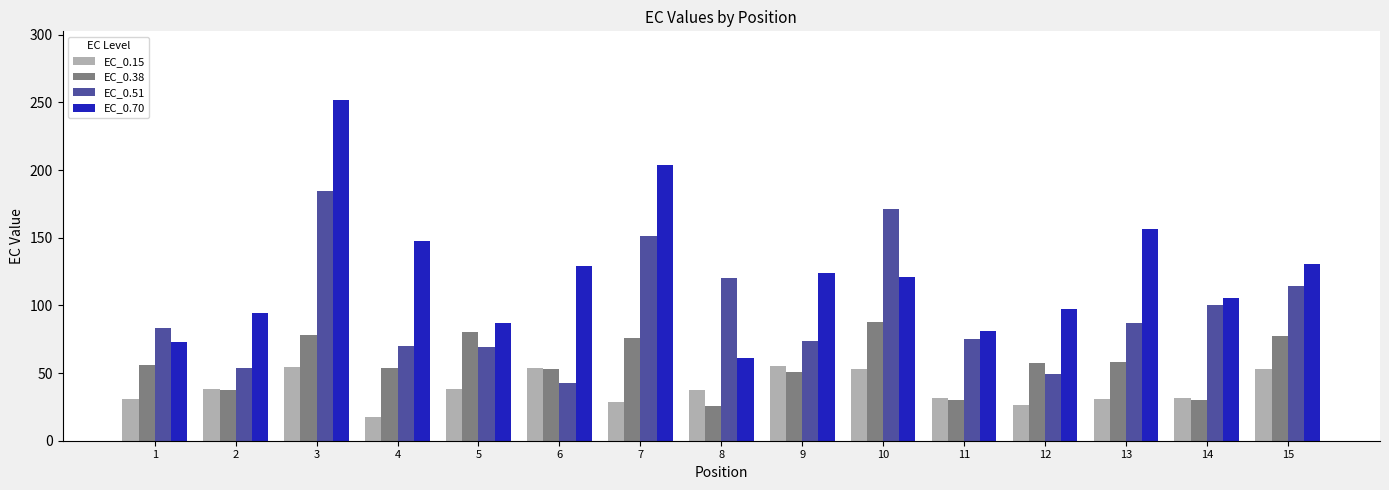

Which series has the widest spread of values?

EC_0.70